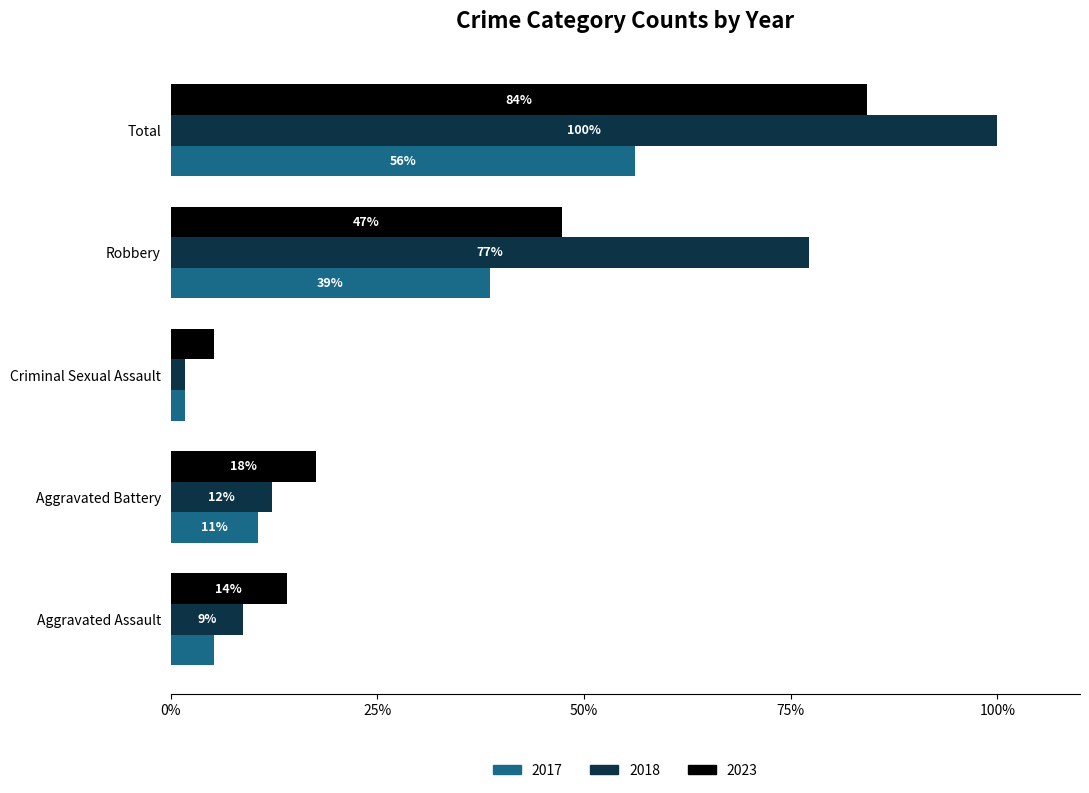

What is the difference between the highest and lowest values at Robbery?

38.6